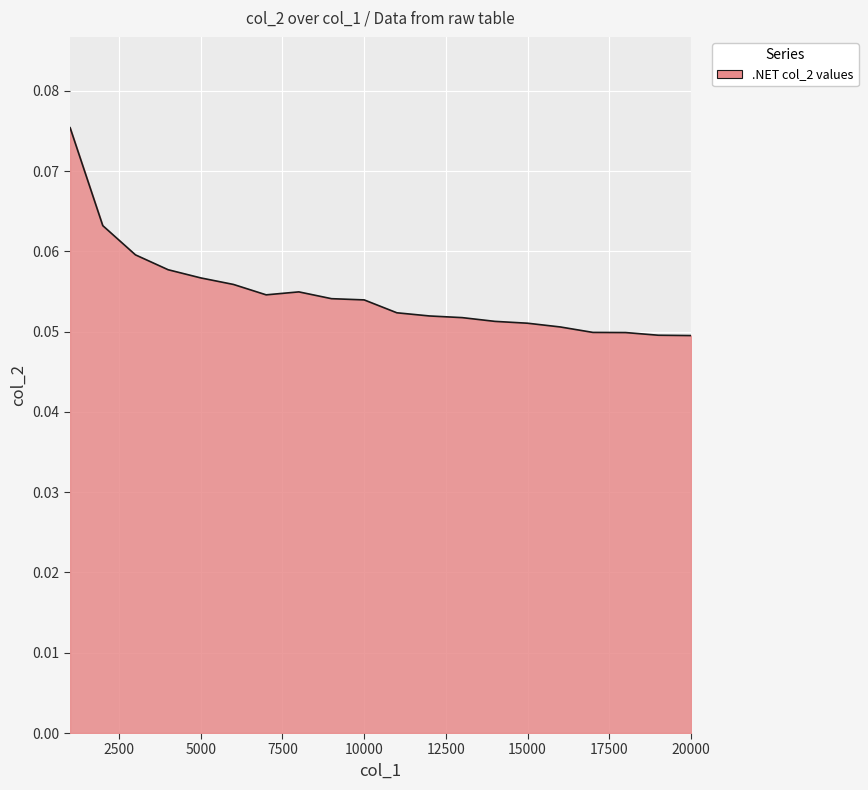

What is the maximum value shown in the chart?

0.1